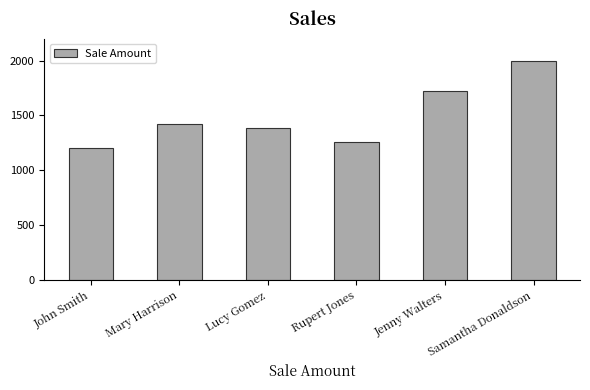

At which category does the chart reach its minimum across all series?

John Smith